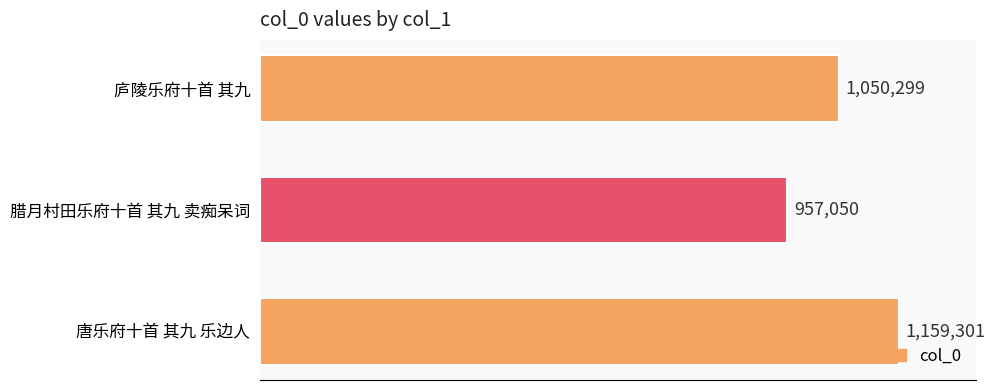

How many values are between 957050 and 1159301?

3